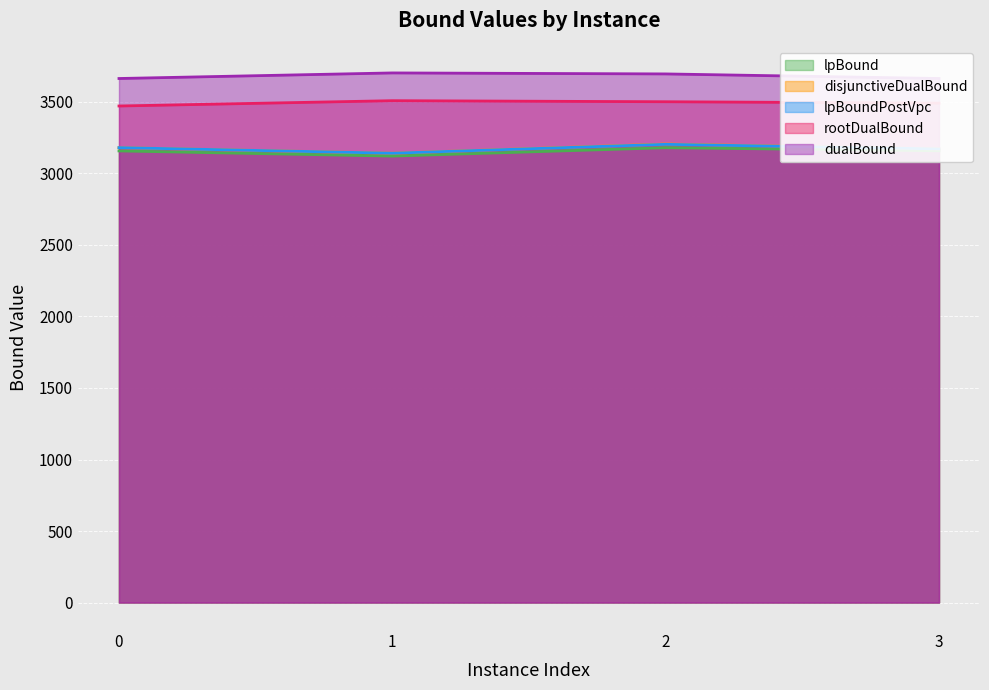

What is the smallest value displayed?

3121.2